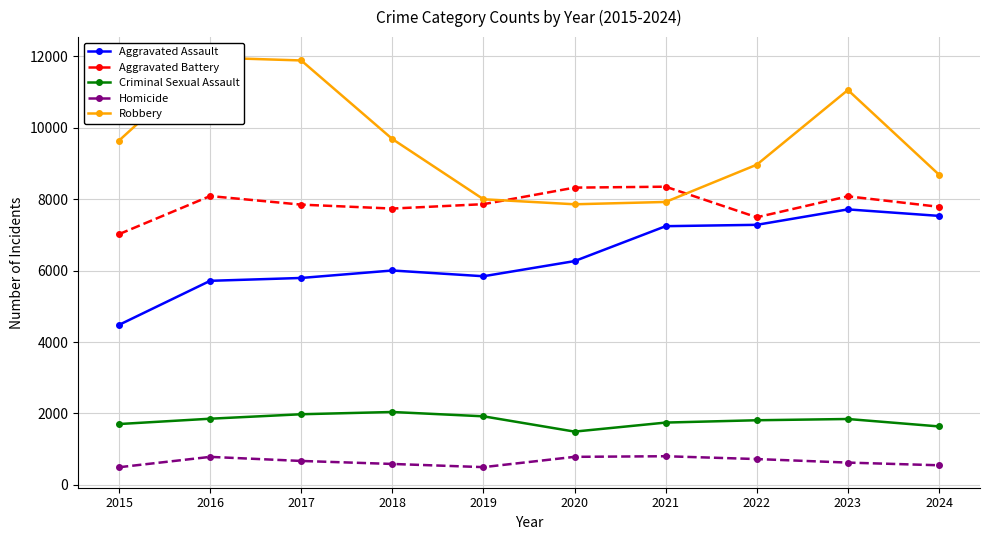

What is the difference between the maximum and minimum values in the Robbery series?

4105